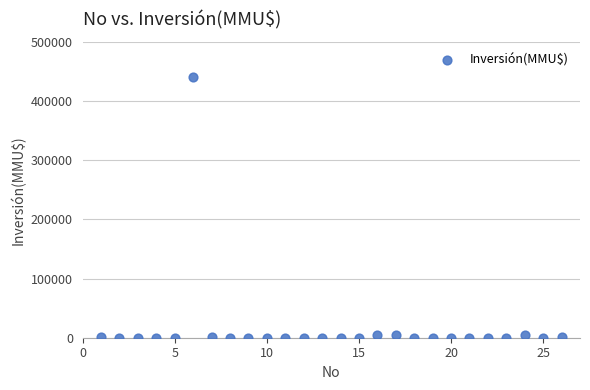

What is the range of X values (max minus min)?

25